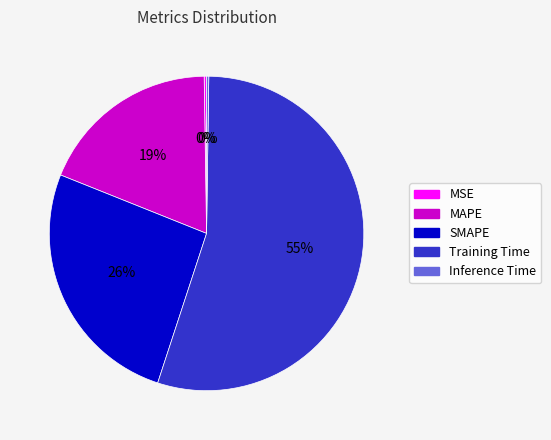

The SMAPE slice represents 33% of the pie. True or false?

False